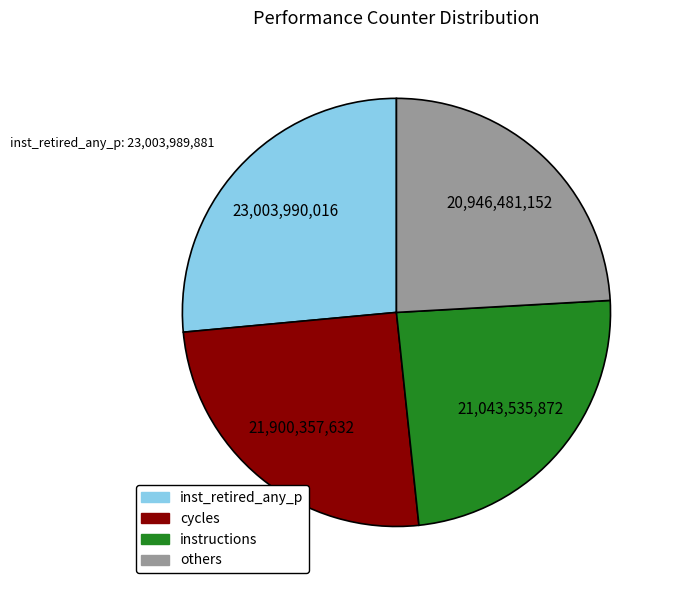

Does any single category account for the majority?

No